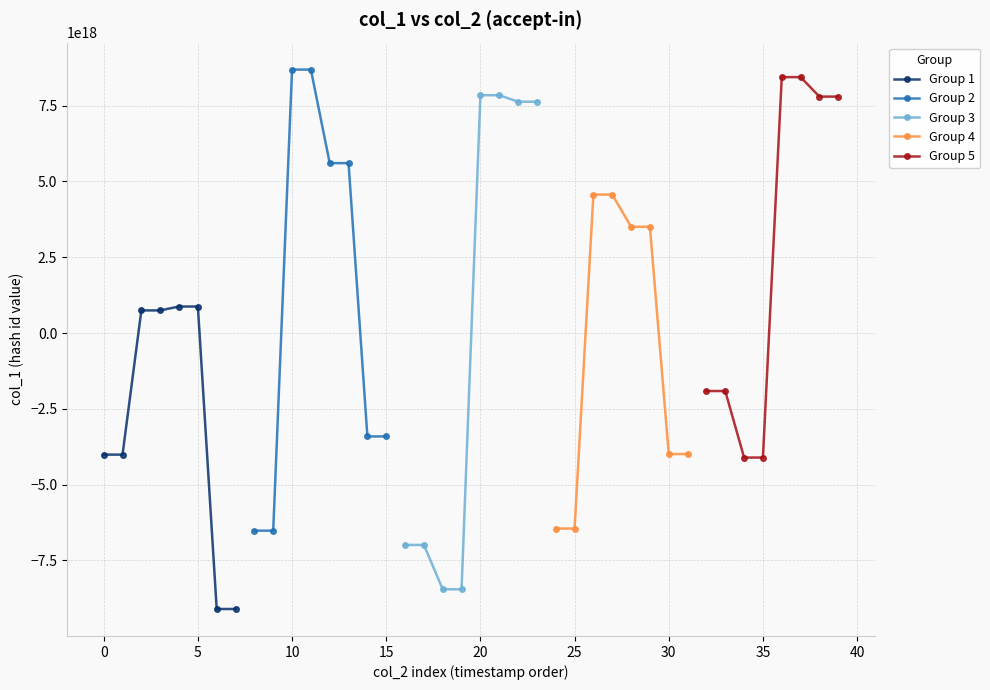

Between 0 and 10, which series saw the biggest shift?

Group 2